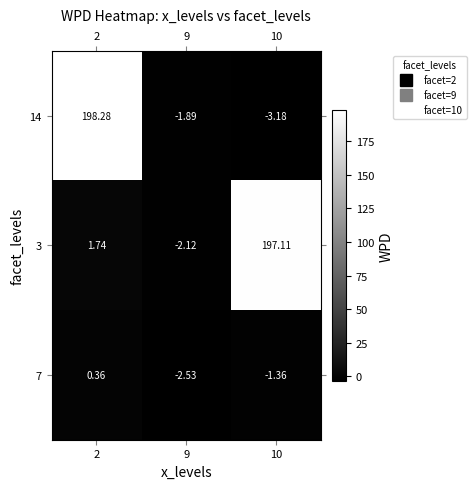

Which series has the largest total across all categories?

3